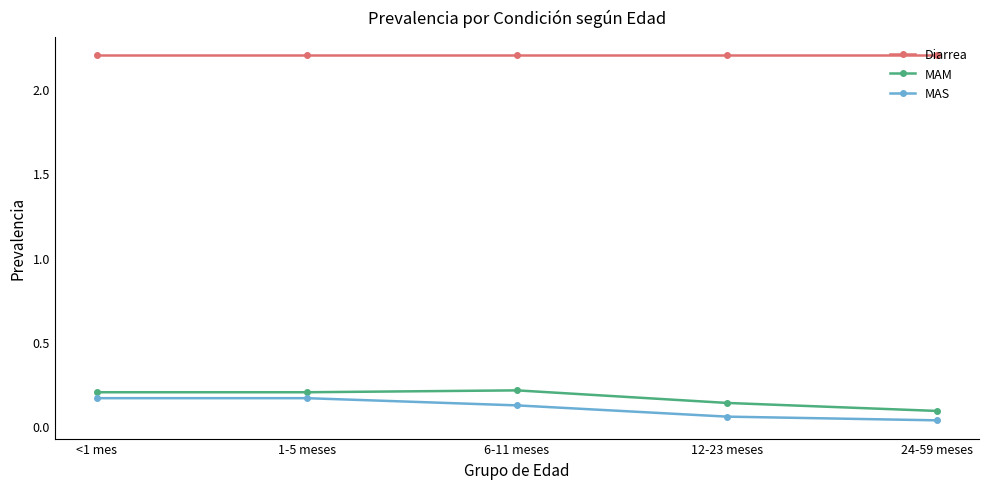

What is the highest value of the Diarrea series?

2.2